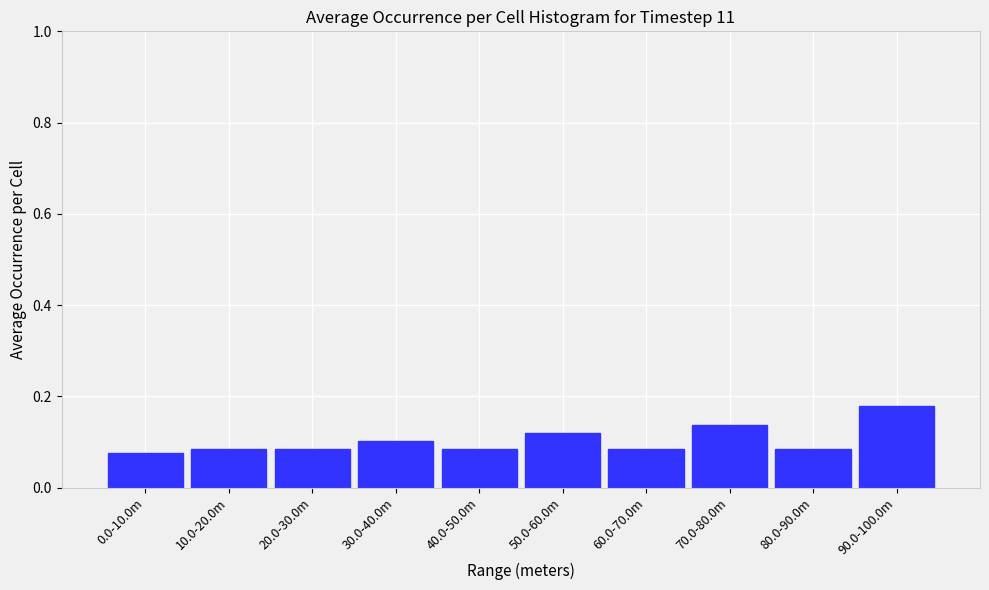

Which has a higher value, 30.0-40.0m or 90.0-100.0m?

90.0-100.0m